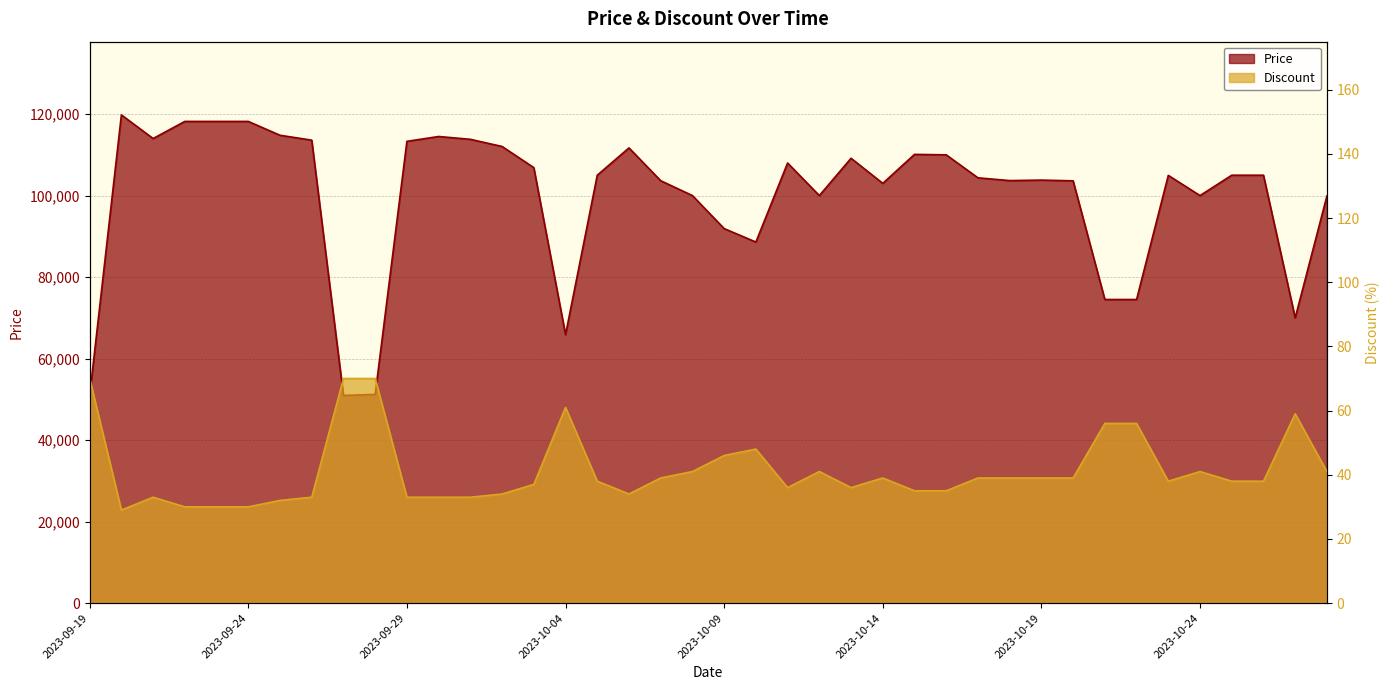

True or false: Discount has more than 1 interior local peaks.

True